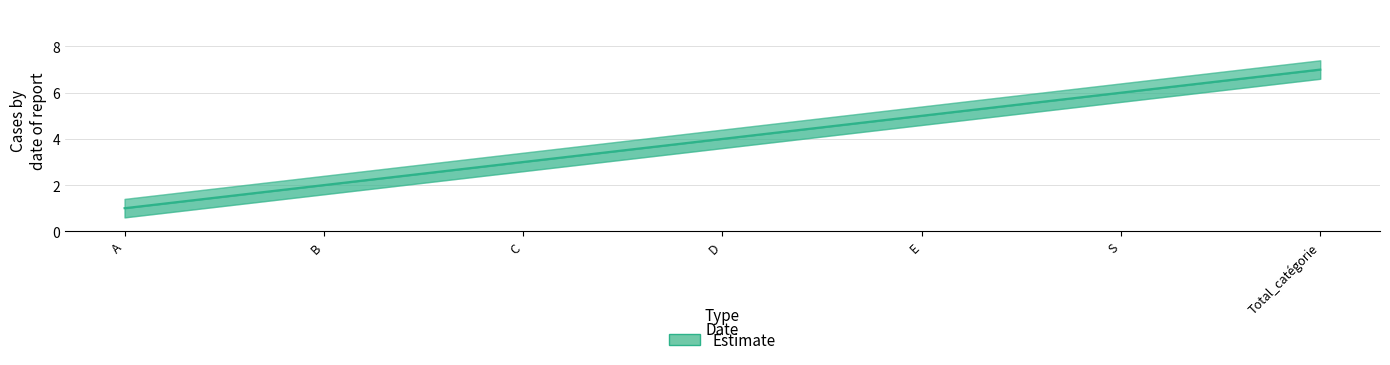

What is the sum of the values at Total_catégorie and E?

12